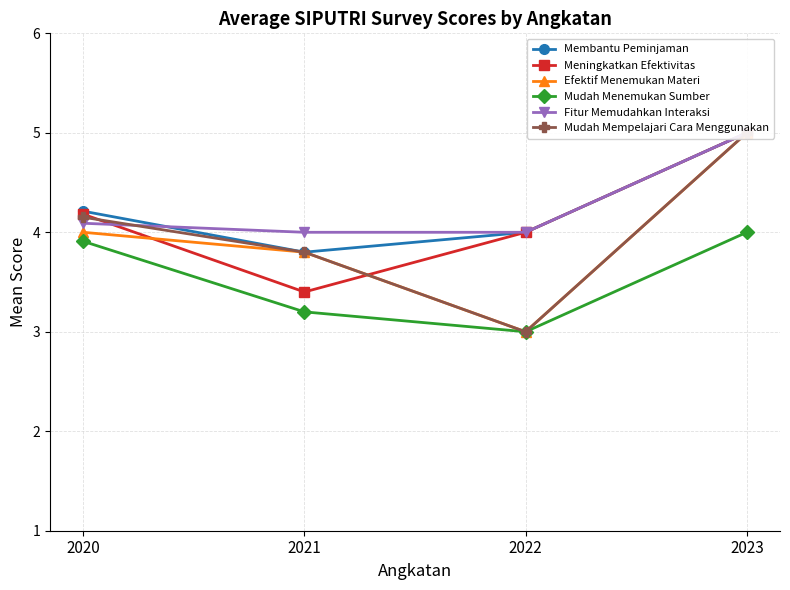

List the labels in order of Efektif Menemukan Materi value, smallest first.

2022, 2021, 2020, 2023